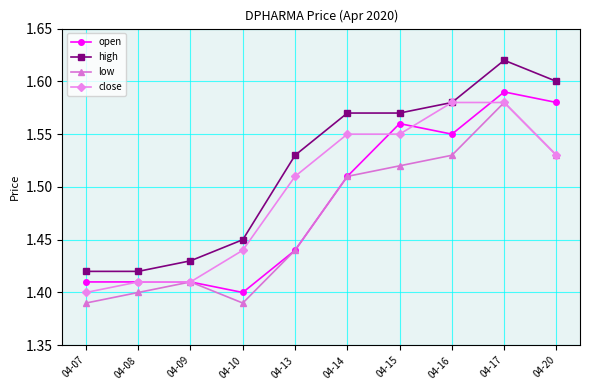

Rank the series by their average value, from highest to lowest.

high, close, open, low